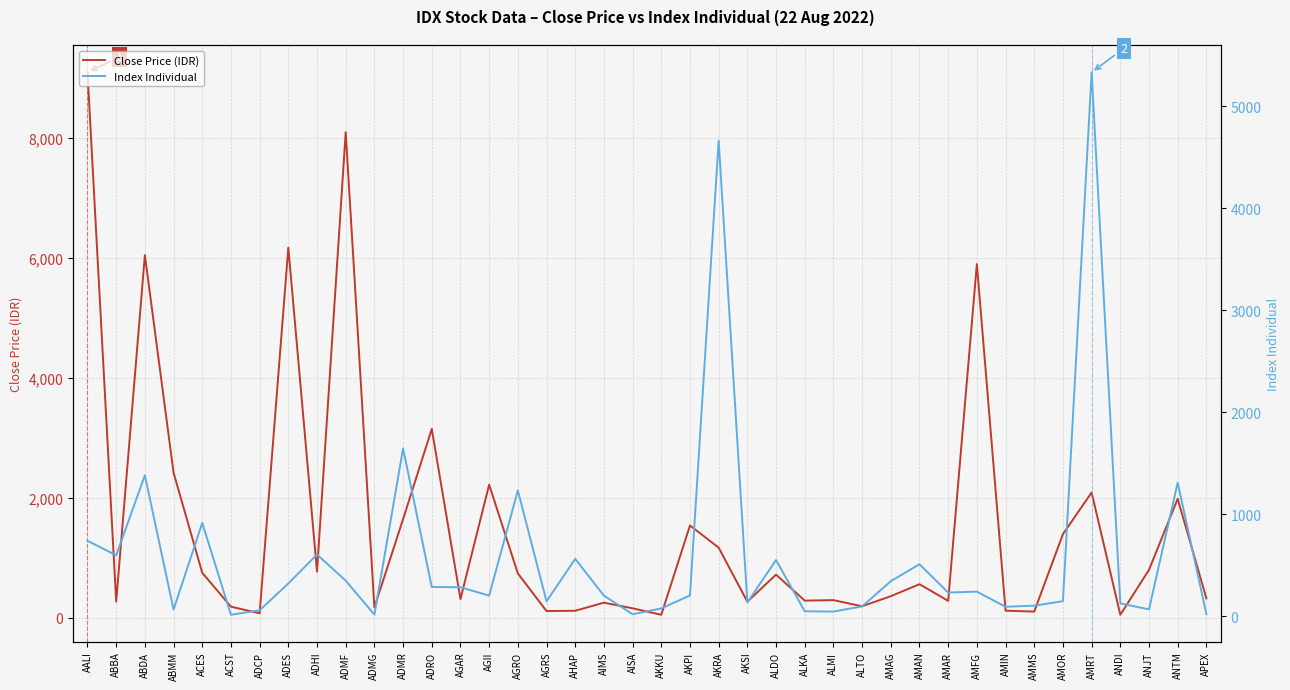

At which label is Index Individual closest to 2673?

ADMR